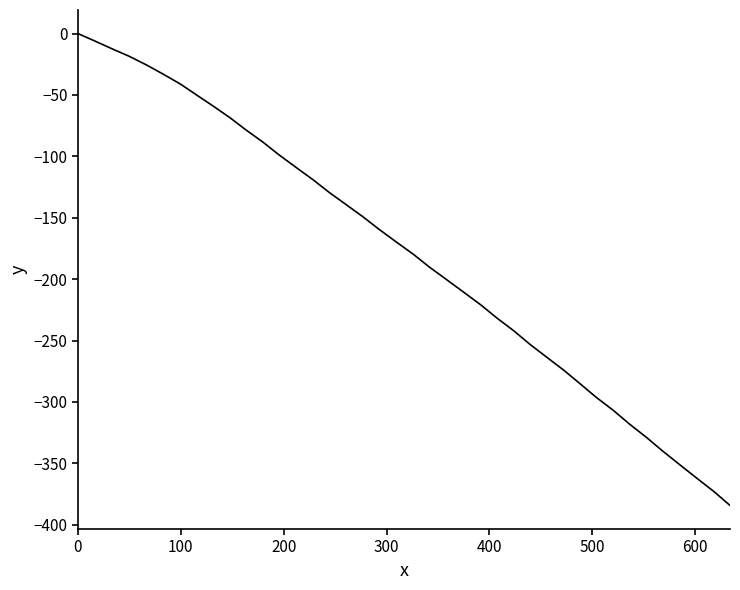

Reading left to right, extract all data points from this chart.

0.0	-6.0	-12.2	-18.6	-25.5	-33.1	-41.0	-49.7	-59.0	-68.6	-78.5	-88.5	-98.8	-109.1	-119.2	-129.4	-139.4	-149.5	-159.6	-169.8	-179.9	-190.2	-200.4	-210.7	-221.0	-231.6	-242.2	-253.1	-263.8	-274.5	-285.3	-296.2	-306.9	-317.9	-328.9	-339.9	-351.1	-362.1	-373.0	-384.3